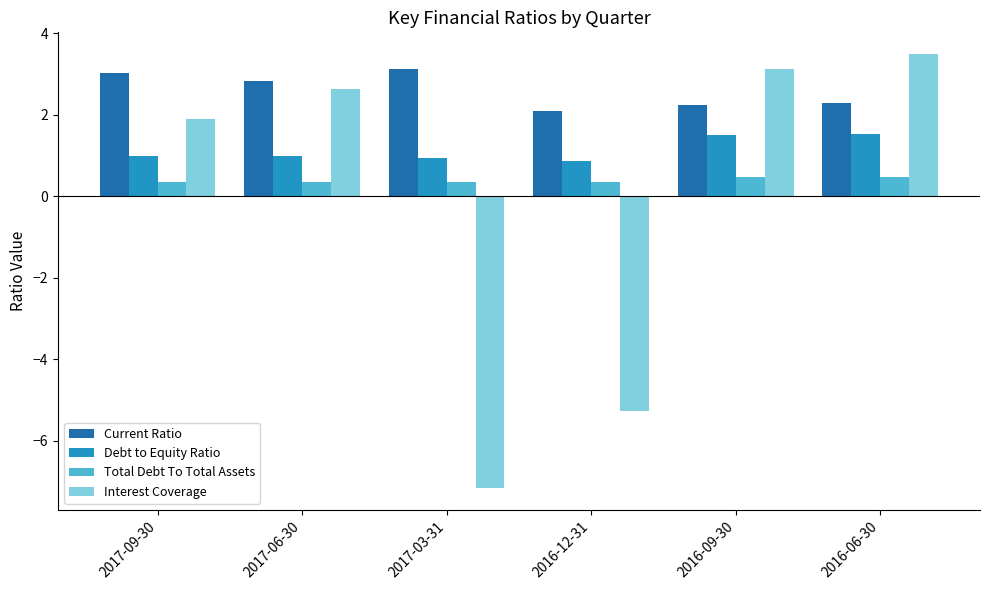

The Current Ratio series shows 3.0 at 2017-09-30. True or false?

True